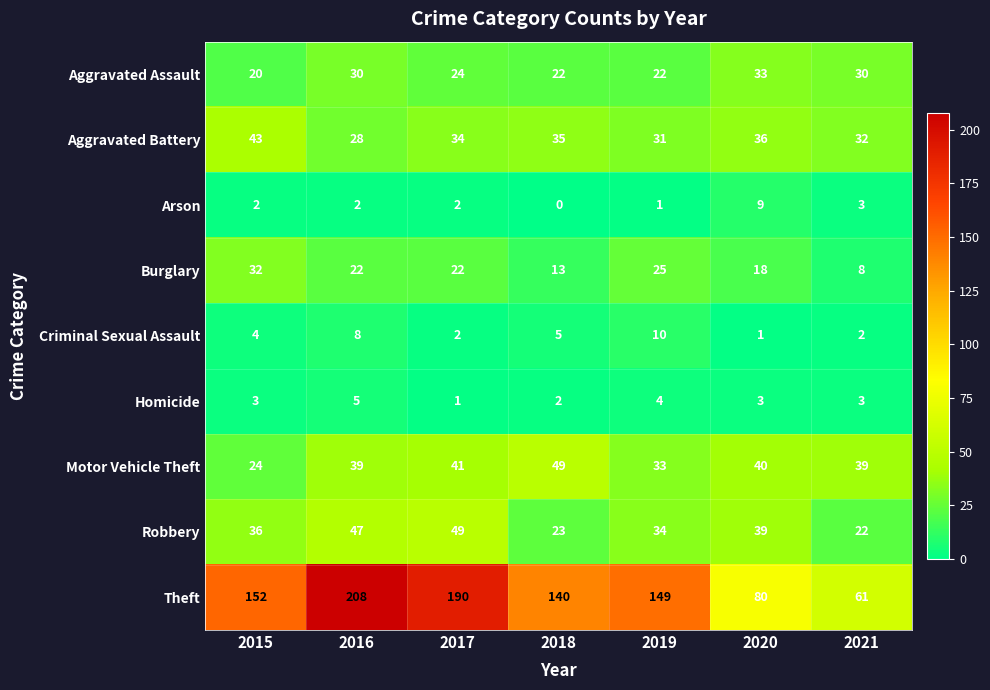

At how many categories does at least one series exceed 19?

7